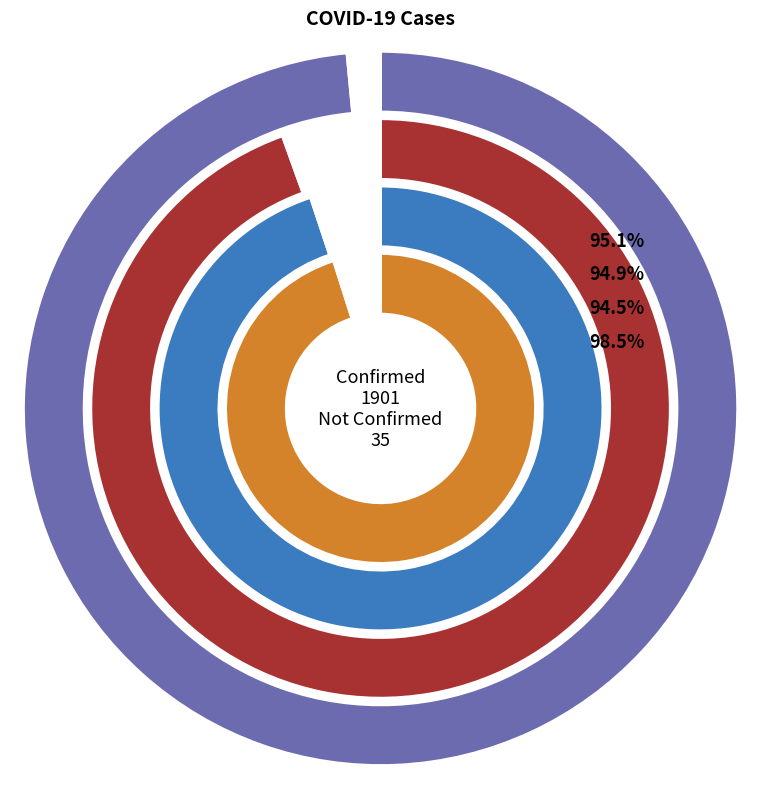

Rank the series at 29 from highest to lowest value.

confirmed, not-confirmed